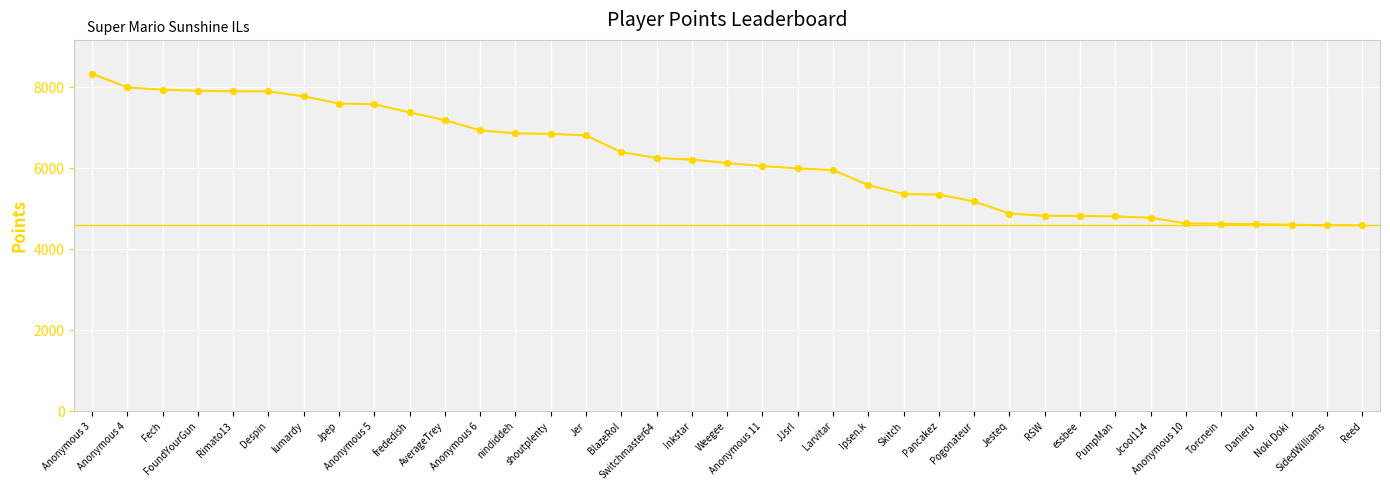

What is the change in value from frededish to Skitch?

-2016